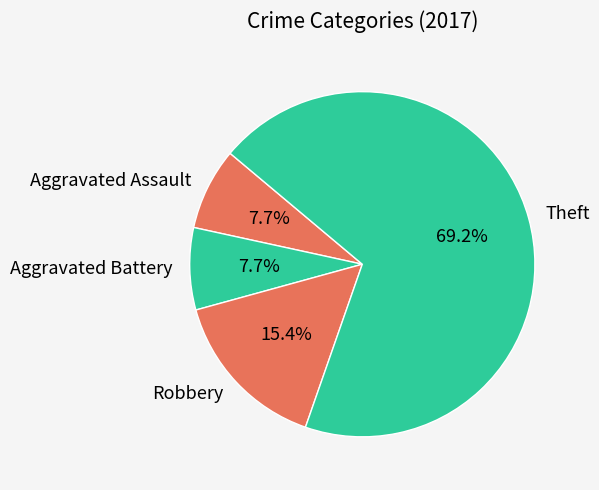

Which category has the biggest portion of the pie?

Theft